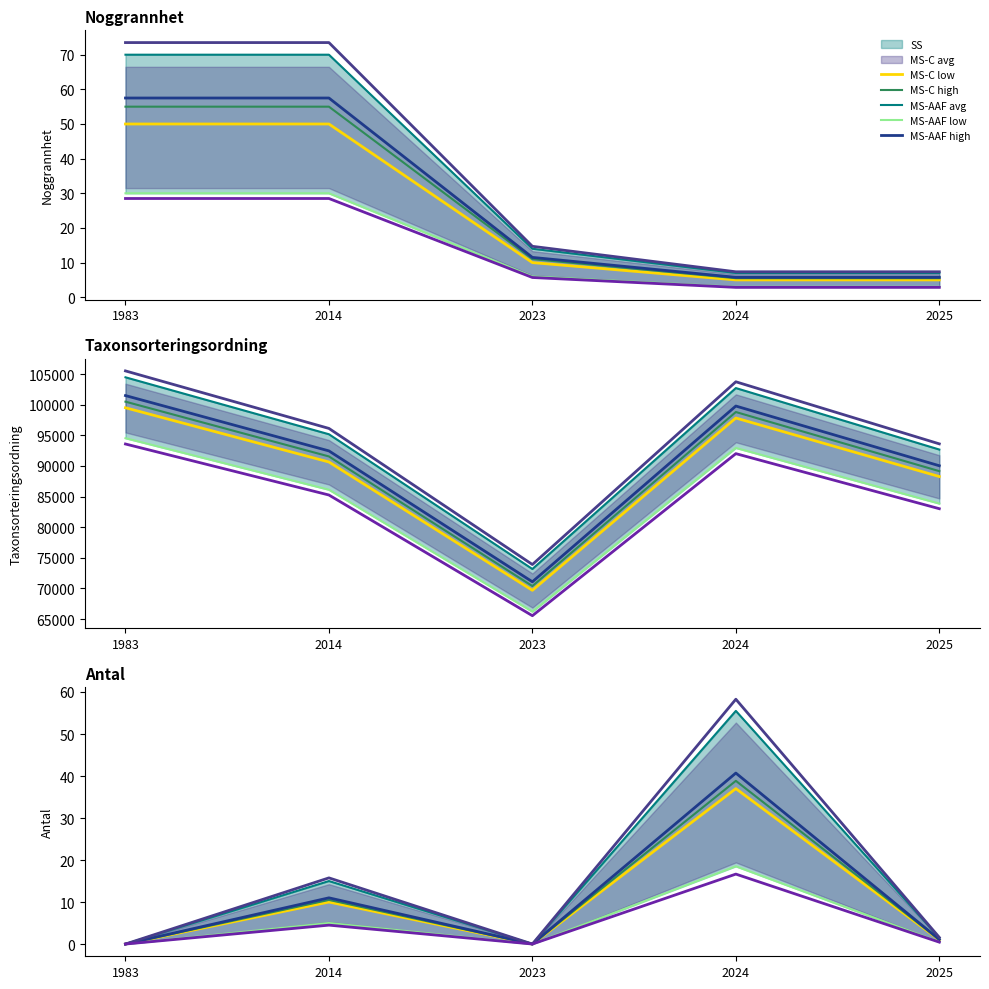

At 2024-05-03, list the series in order from smallest to largest.

Noggrannhet, Antal, Taxonsorteringsordning